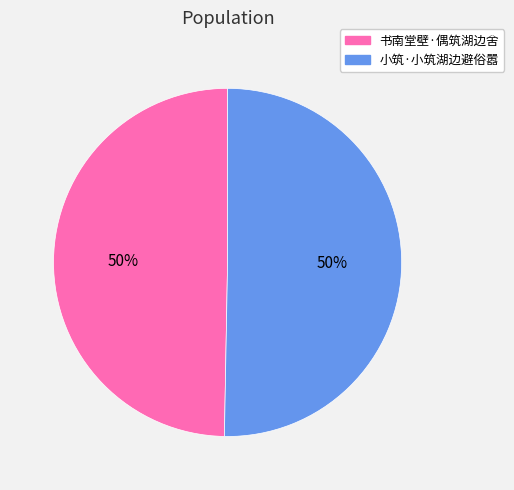

Is the sum of 小筑·小筑湖边避俗嚣 and 书南堂壁·偶筑湖边舍 greater than half?

Yes